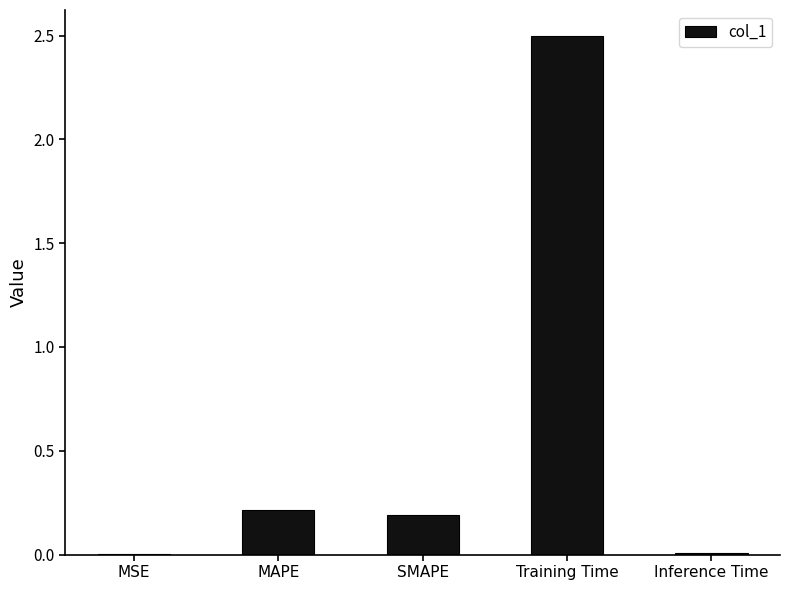

The chart shows a value of 0.4 at MAPE. True or false?

False